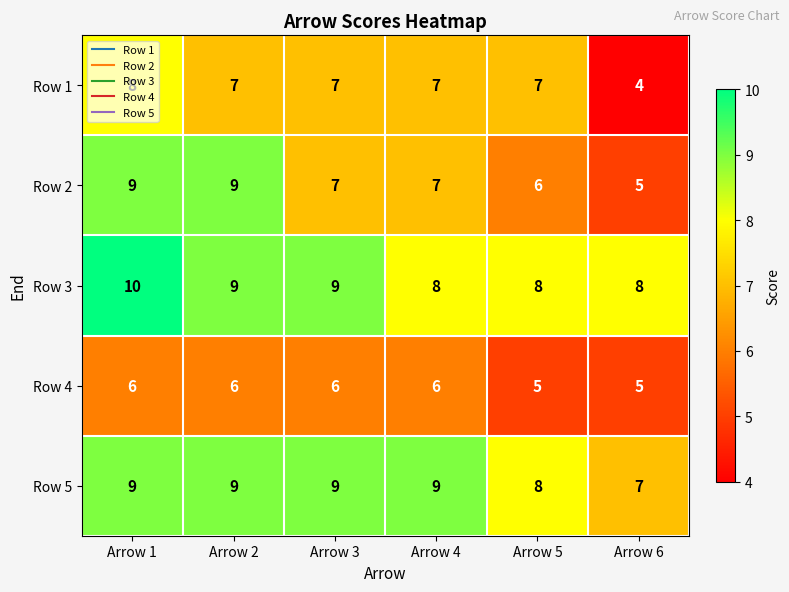

At which category is the sum across all series the highest?

Arrow 1